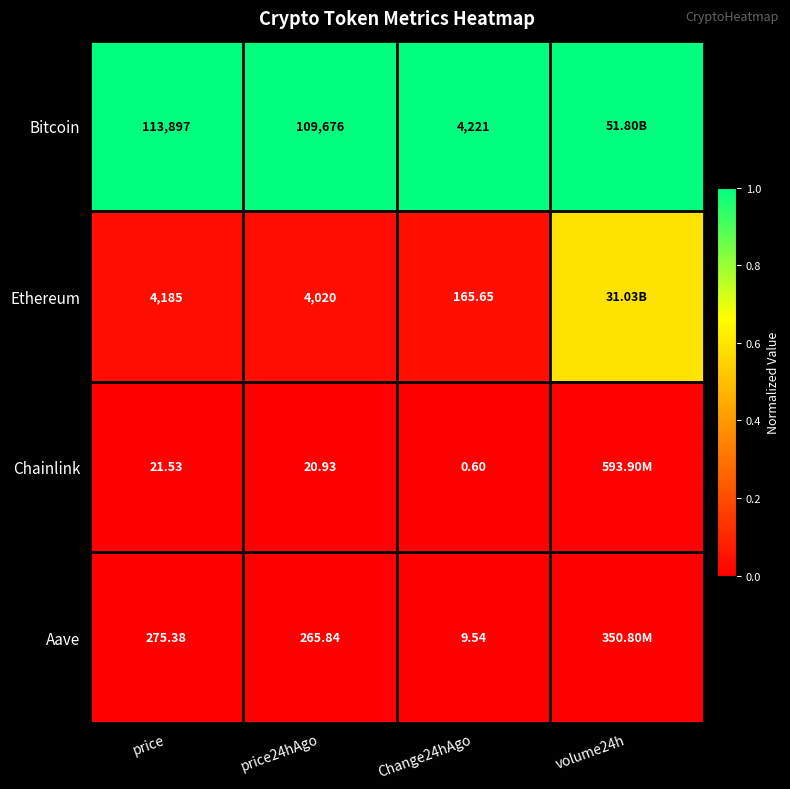

At price, list the series in order from smallest to largest.

Chainlink, Aave, Ethereum, Bitcoin